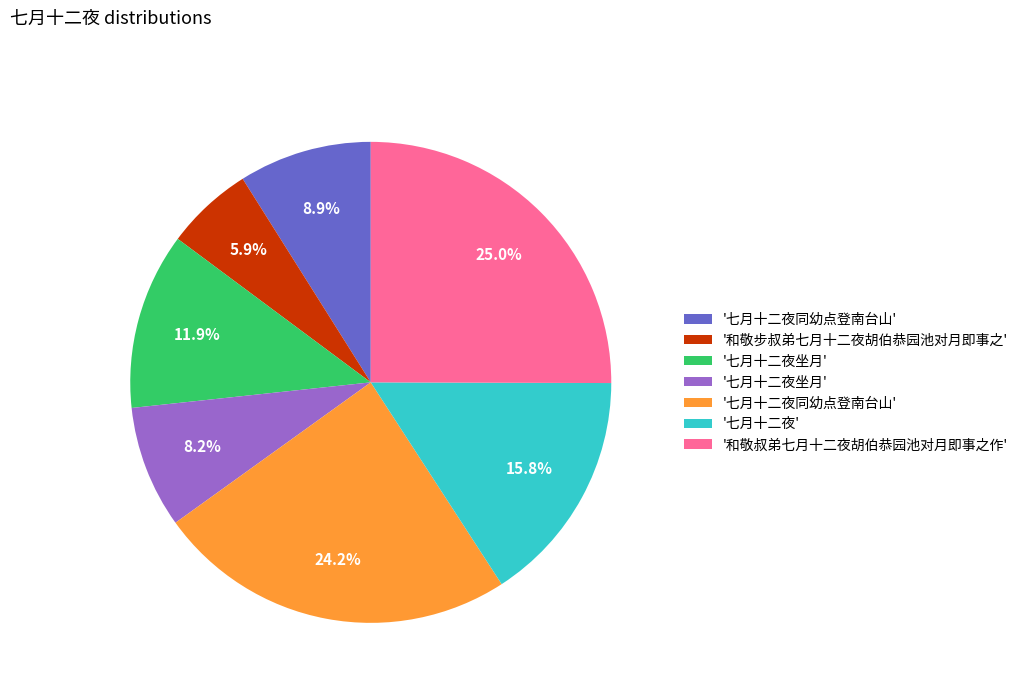

How many segments does this pie chart have?

7